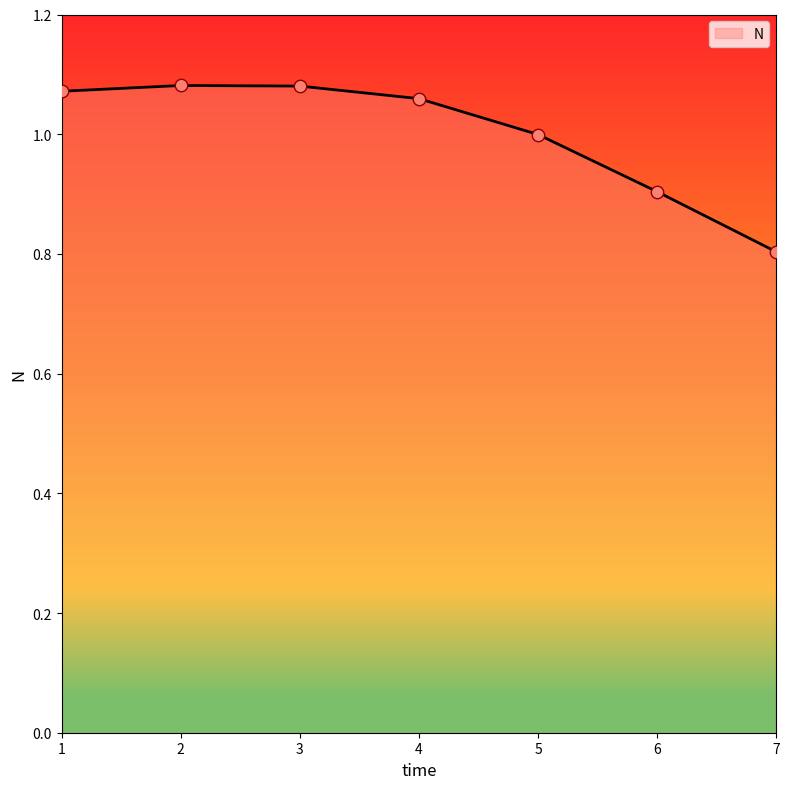

What is the ratio of the value at 6 to the value at 1?

0.8